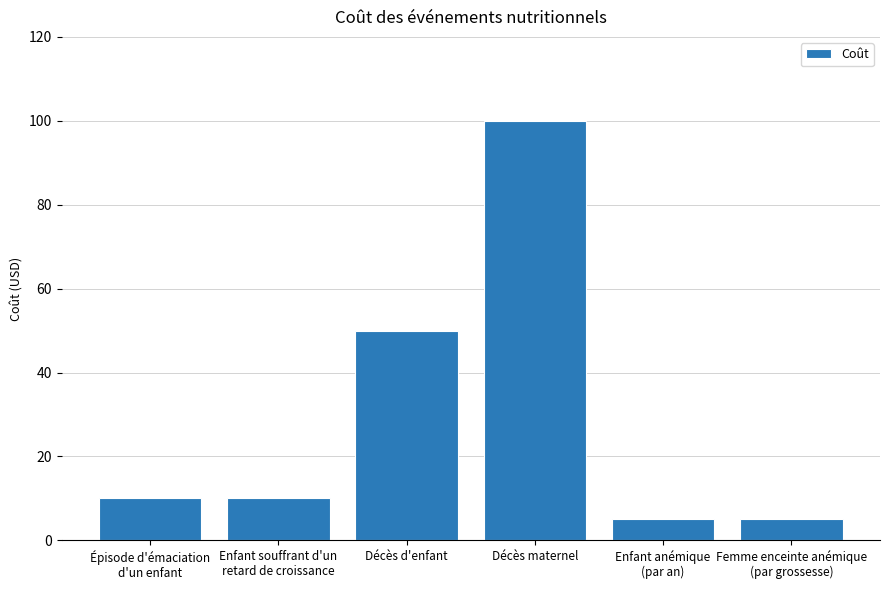

Approximately how many times larger is the value at Femme enceinte anémique
(par grossesse) compared to Décès d'enfant?

0.1